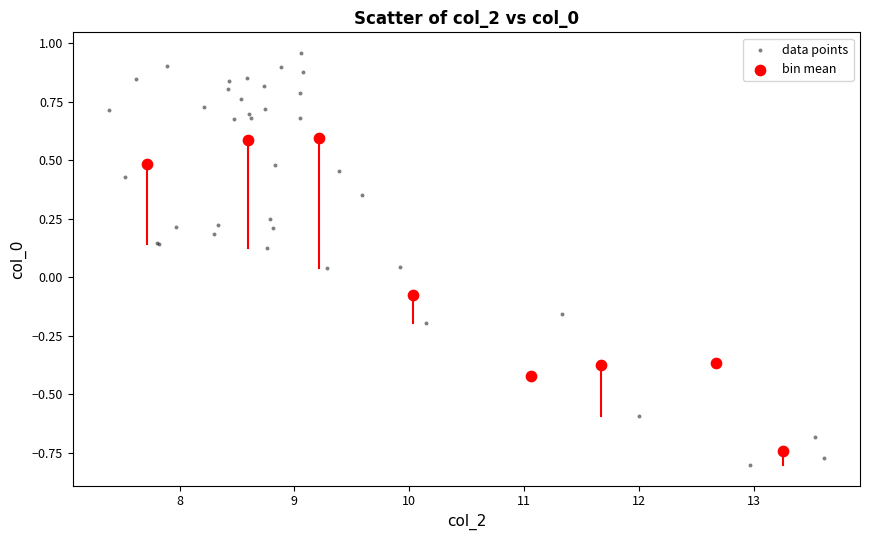

Which series reaches the maximum Y coordinate?

data points